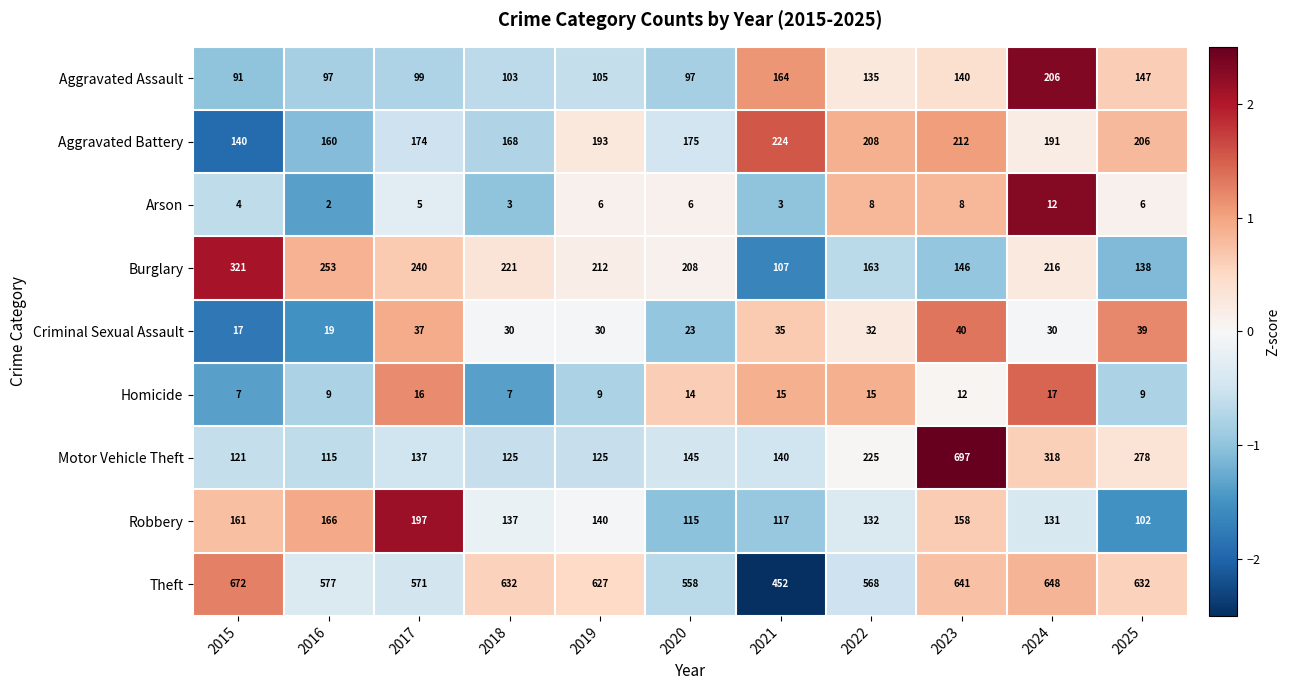

True or false: Theft has a value of 577 at 2016.

True